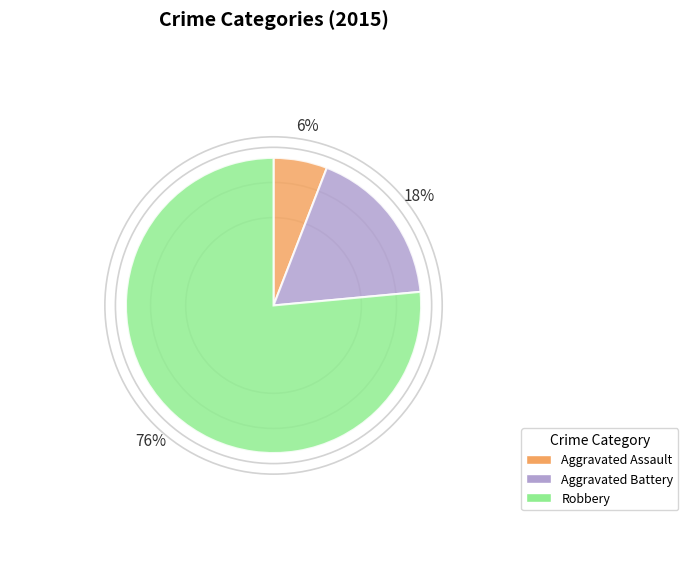

To the nearest percent, what is the difference between the Aggravated Assault and Aggravated Battery slice percentages?

12%